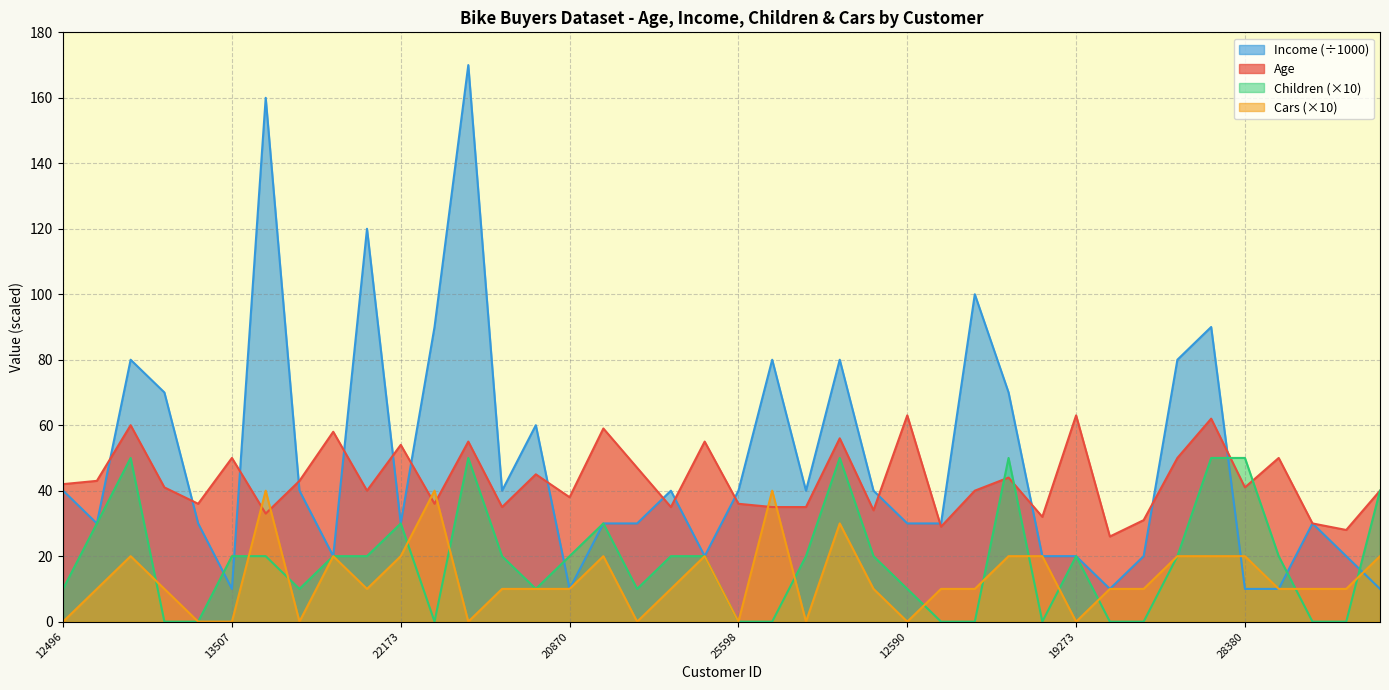

At which label is Age closest to 44?

18299